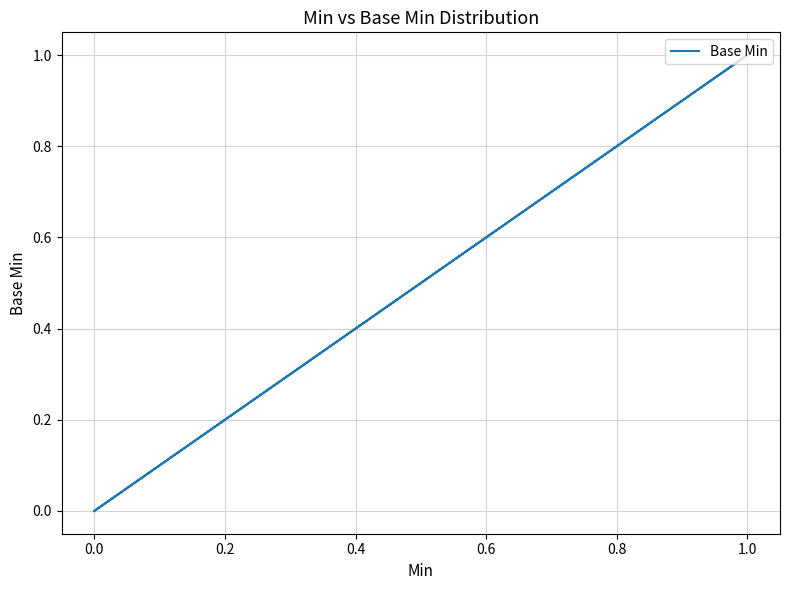

The chart shows a value of 0 at −0.2. True or false?

False